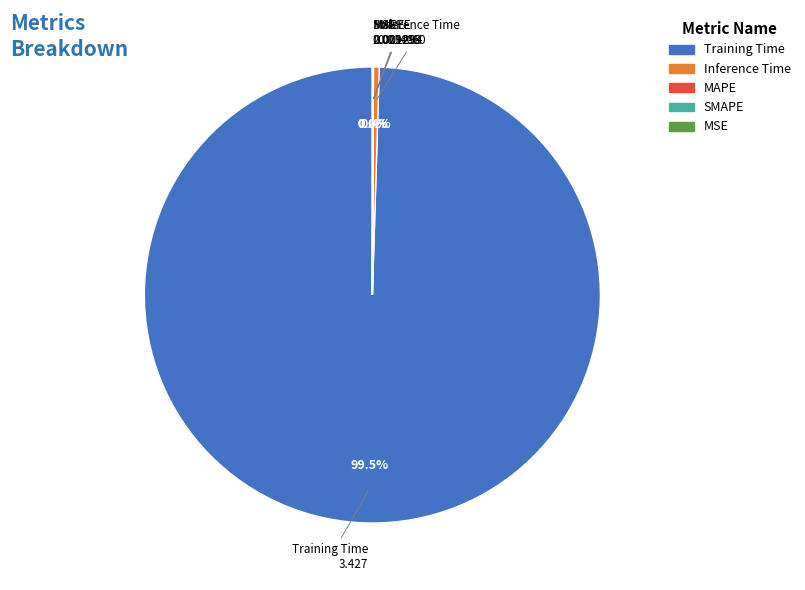

Which category has the biggest portion of the pie?

Training Time